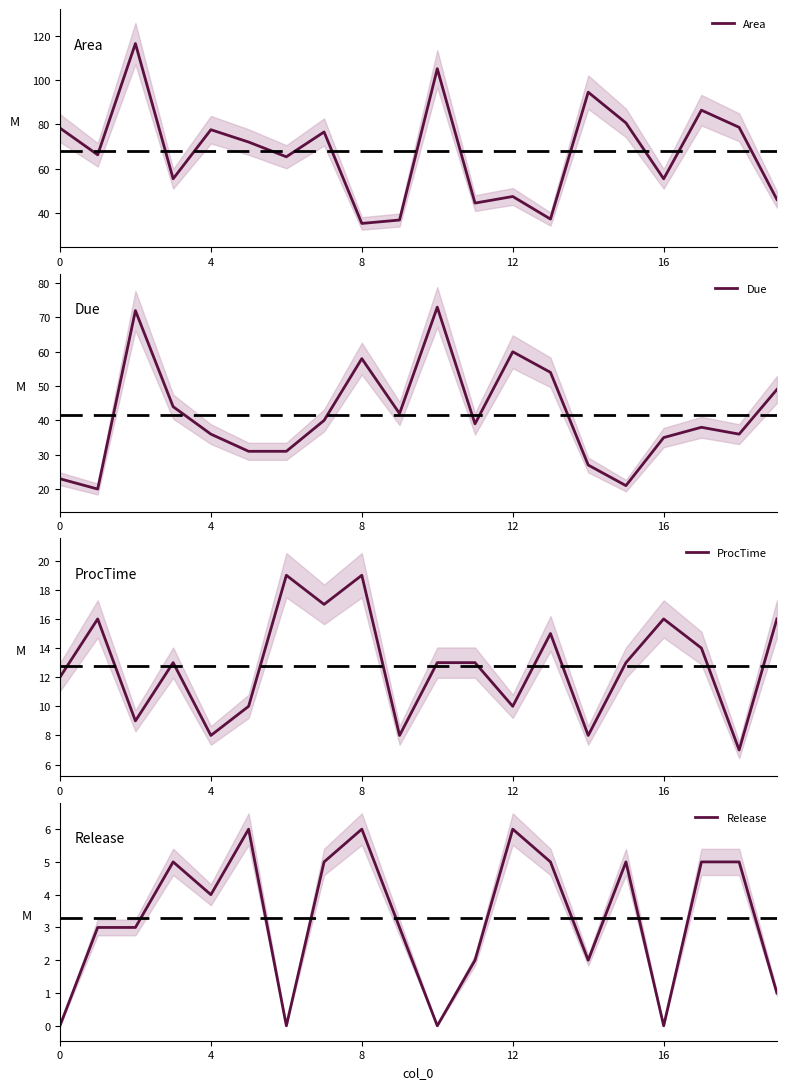

What is the difference between the Due values at 5 and 12?

29.0